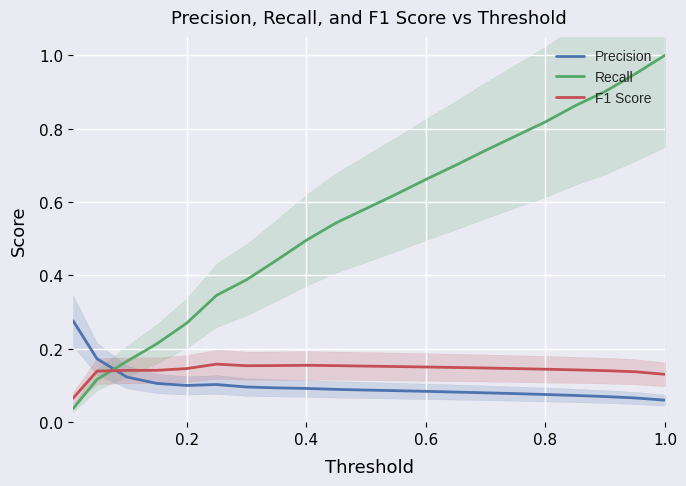

Which series ends up on top after the final intersection of F1 Score and Precision?

F1 Score